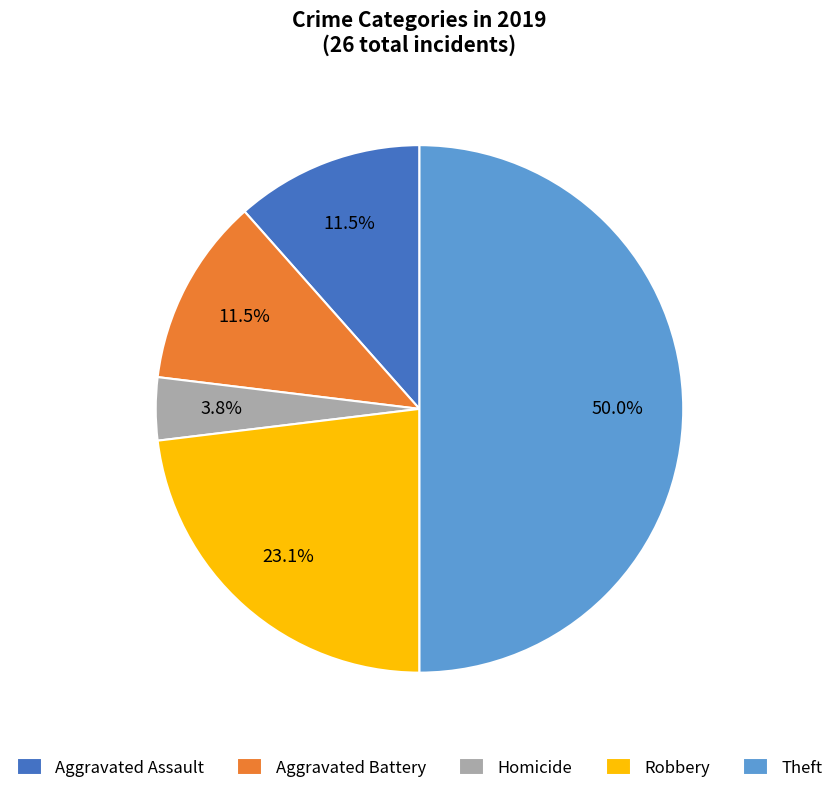

Does Robbery account for over 50% of the chart?

No